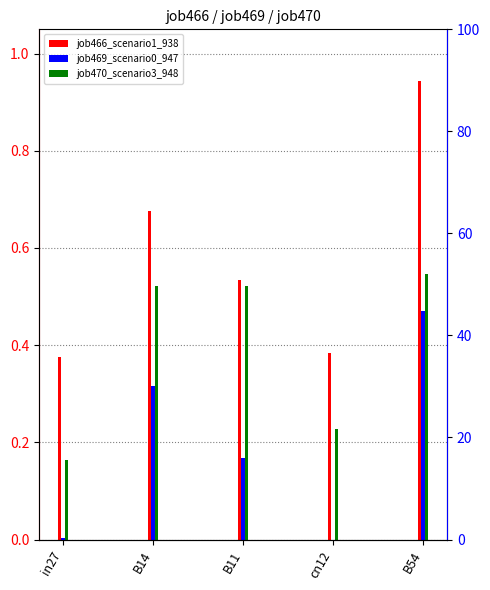

True or false: job470_scenario3_948 has a value of 0.2 at in27.

True